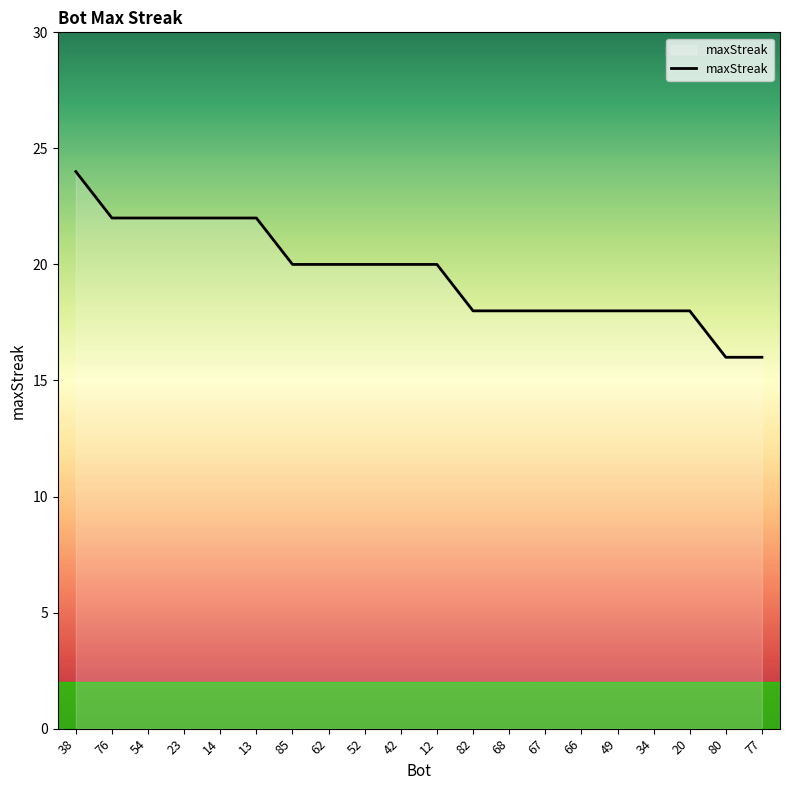

What position from the left is 54?

3